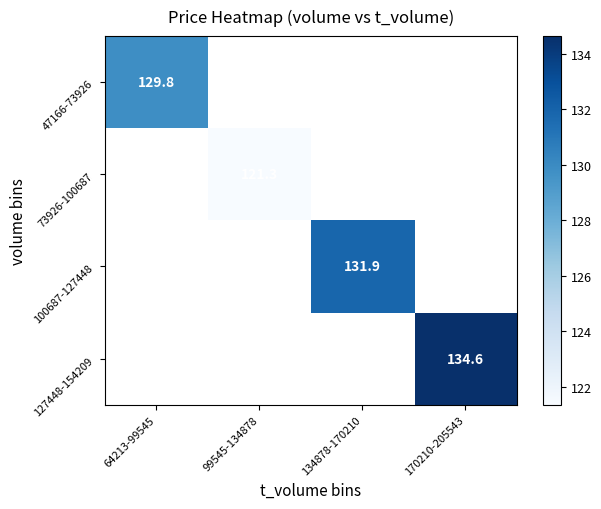

The 73926-100687 series shows 166.1 at 99545-134878. True or false?

False